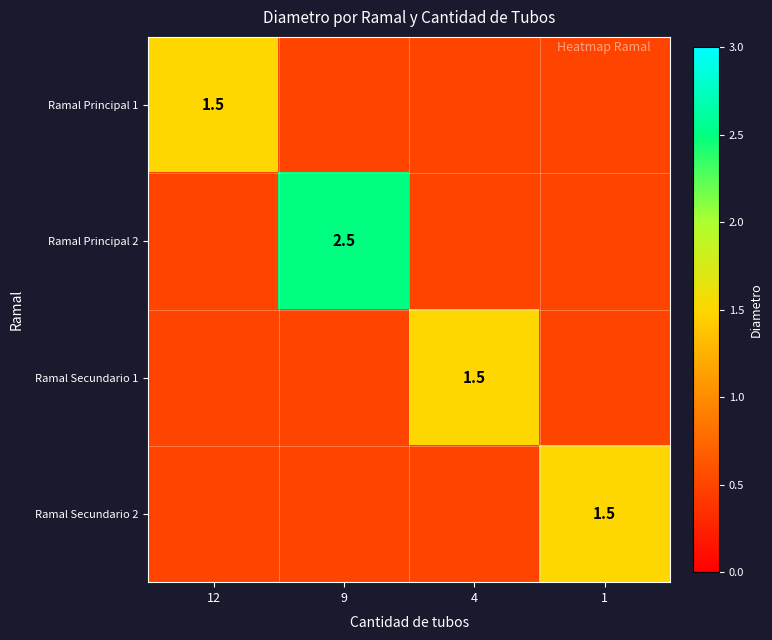

The value of Ramal Principal 1 at 12 is 2.3. True or false?

False